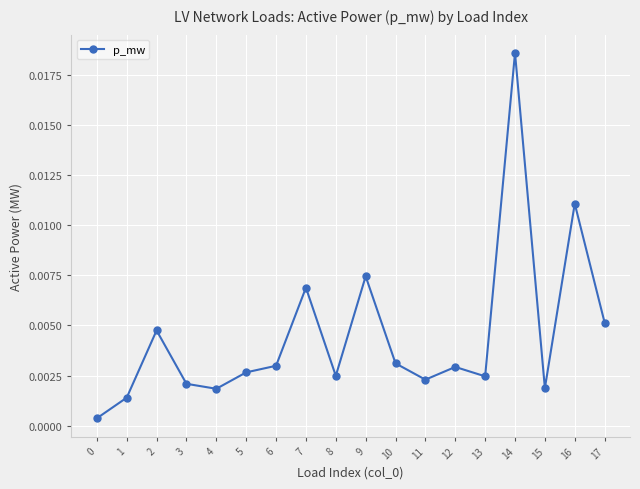

Does the chart have visible grid lines?

Yes